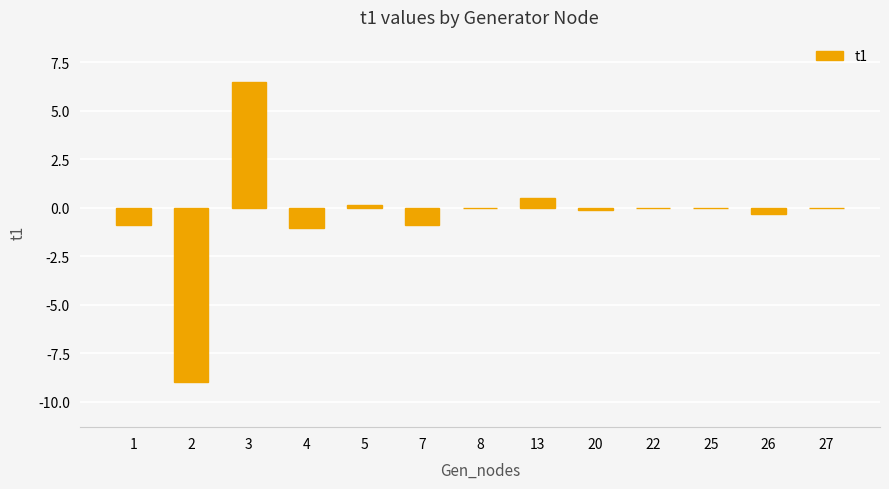

Is it true that the value at 1 is -0.9?

True